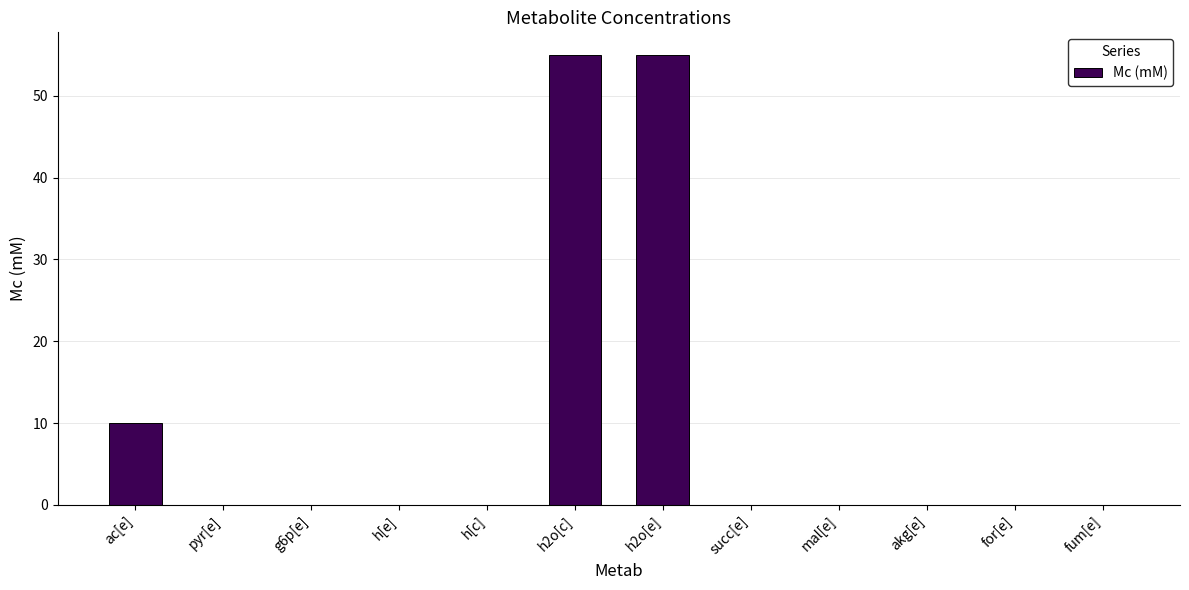

Are the bars grouped side by side (vs. stacked)?

No